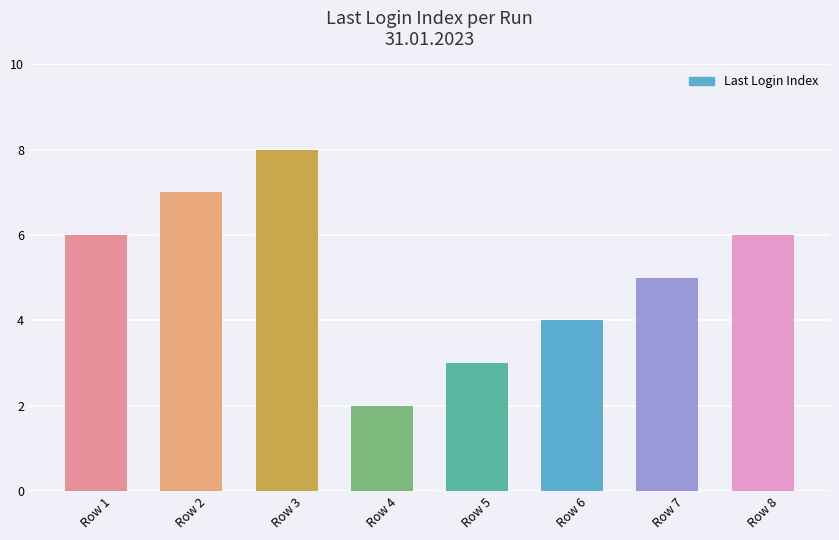

How many values are between 4 and 7?

5